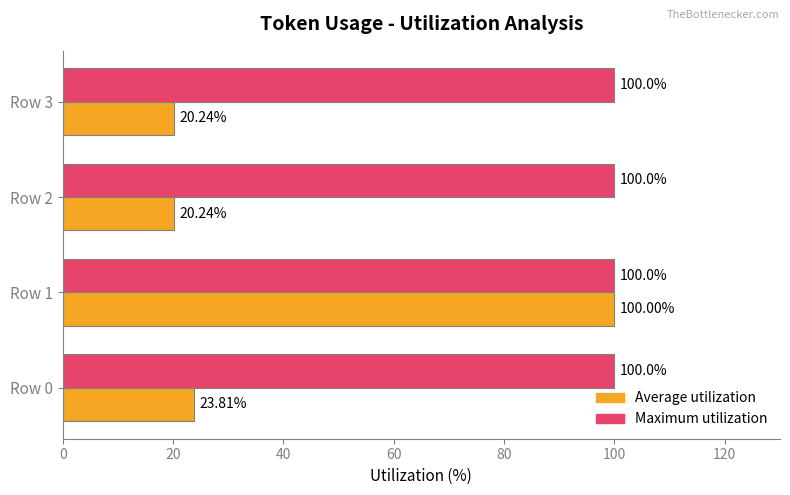

What is the difference between the Average utilization values at Row 1 and Row 2?

79.8